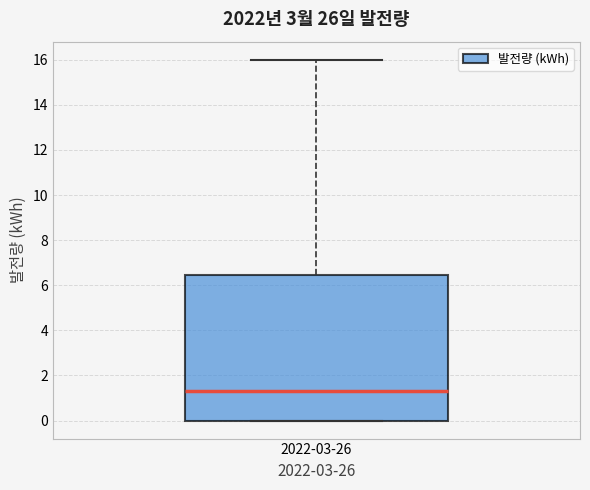

Transcribe this box plot: give where the median line is, the range the box spans, and where the two whiskers end, as read against the y-axis. The values are not printed on the chart, so give them approximately, as read against the axis.

median 1.2, box 0.0 to 6.4, whiskers 0.0 to 16.0